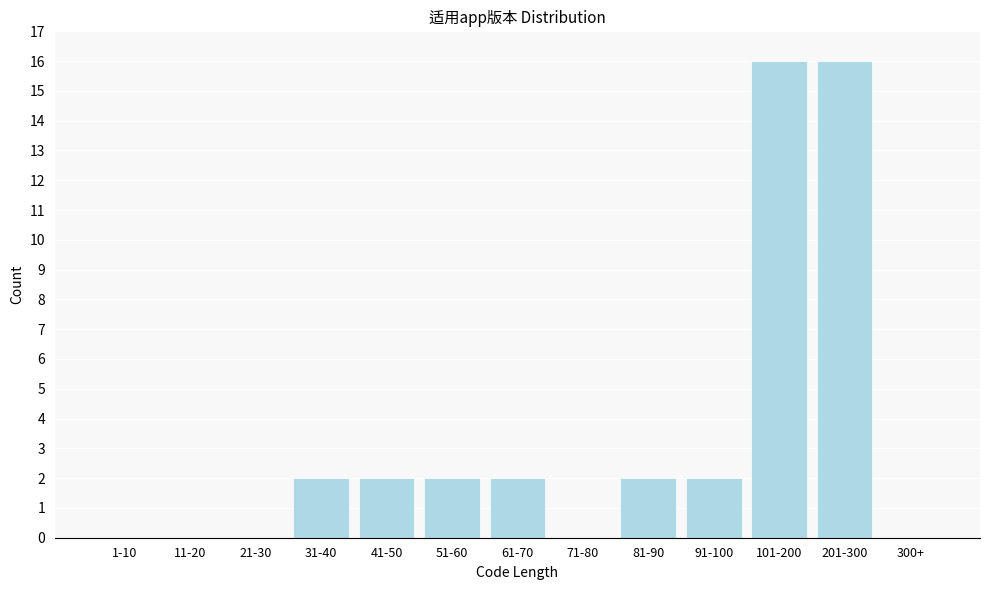

Reading left to right, what are all the values shown in this chart?

1-10=0	11-20=0	21-30=0	31-40=2	41-50=2	51-60=2	61-70=2	71-80=0	81-90=2	91-100=2	101-200=16	201-300=16	300+=0